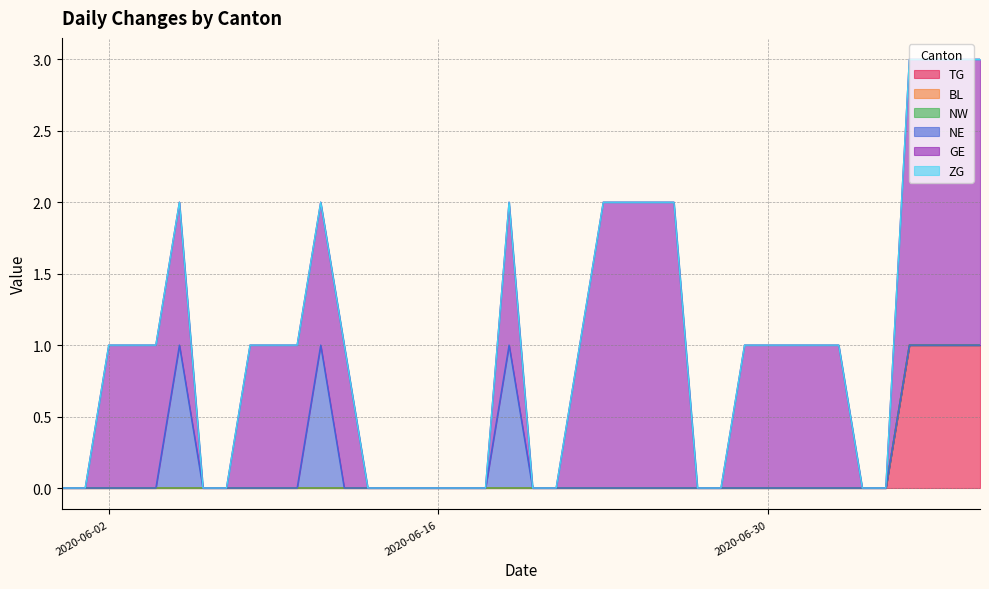

True or false: NE has more than 1 points higher than both neighbors.

True